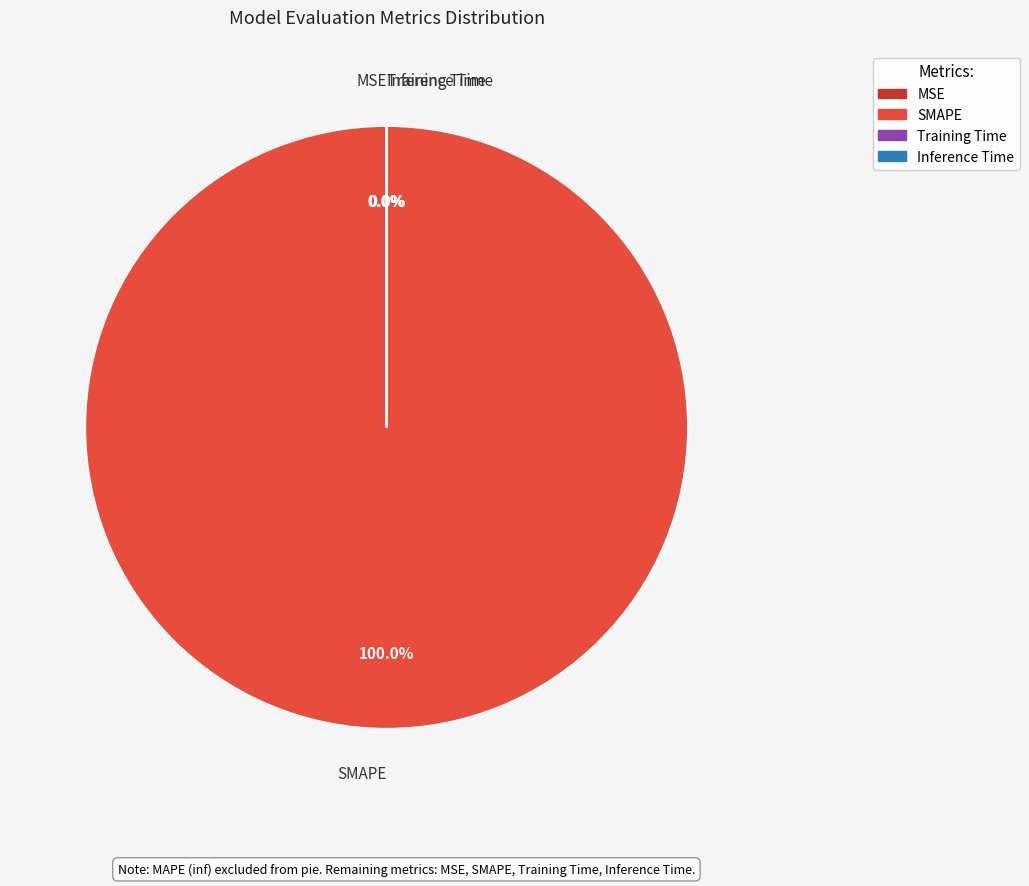

Which slice represents more than half of the pie?

SMAPE